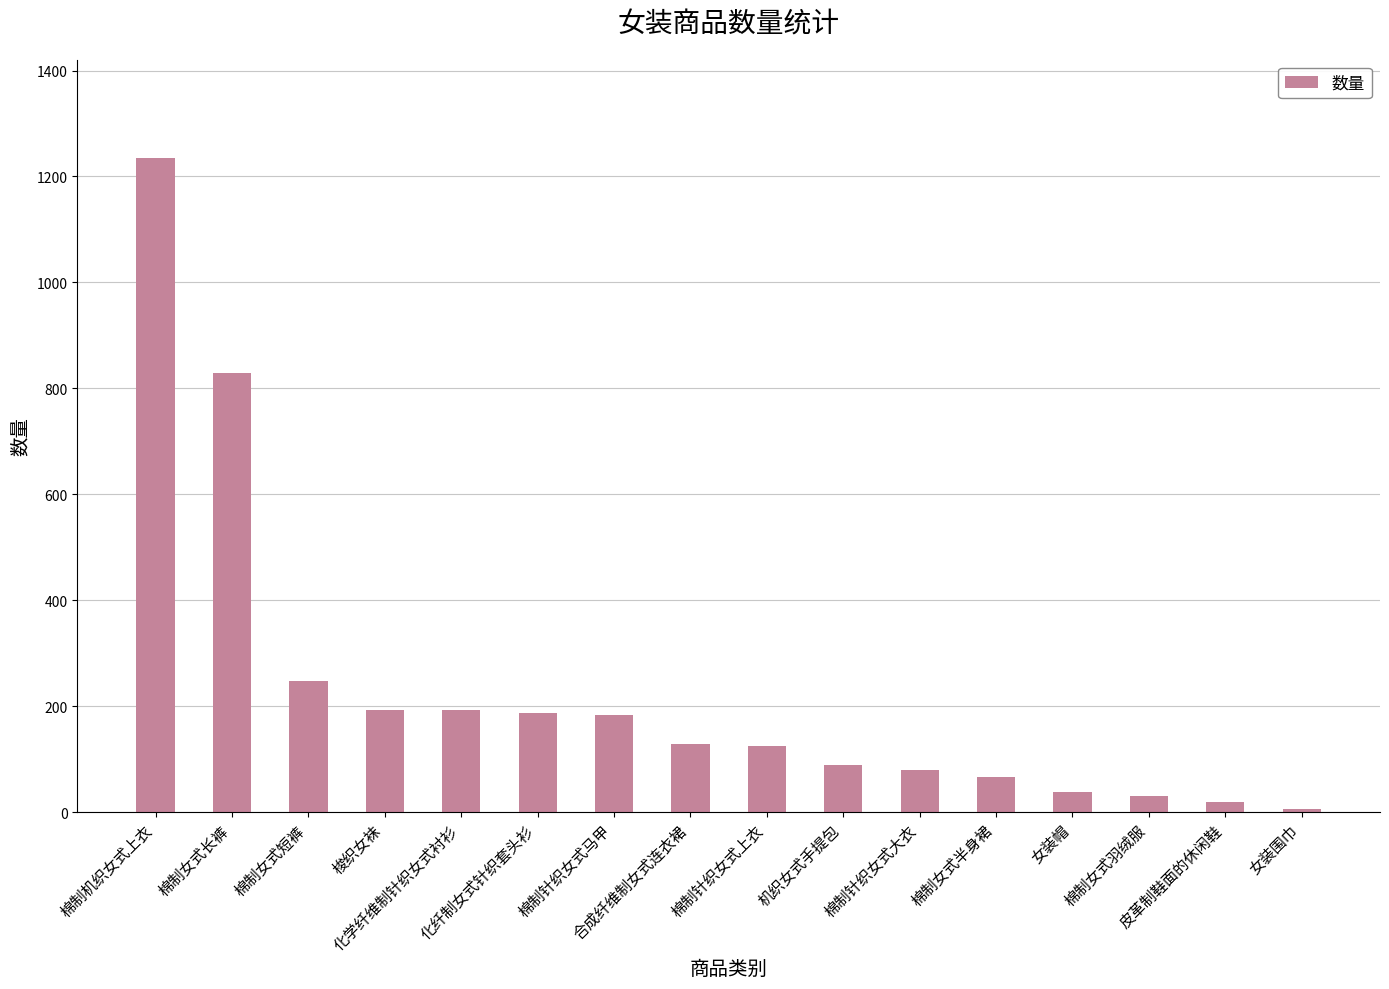

True or false: the data shows 829 at 棉制女式长裤.

True